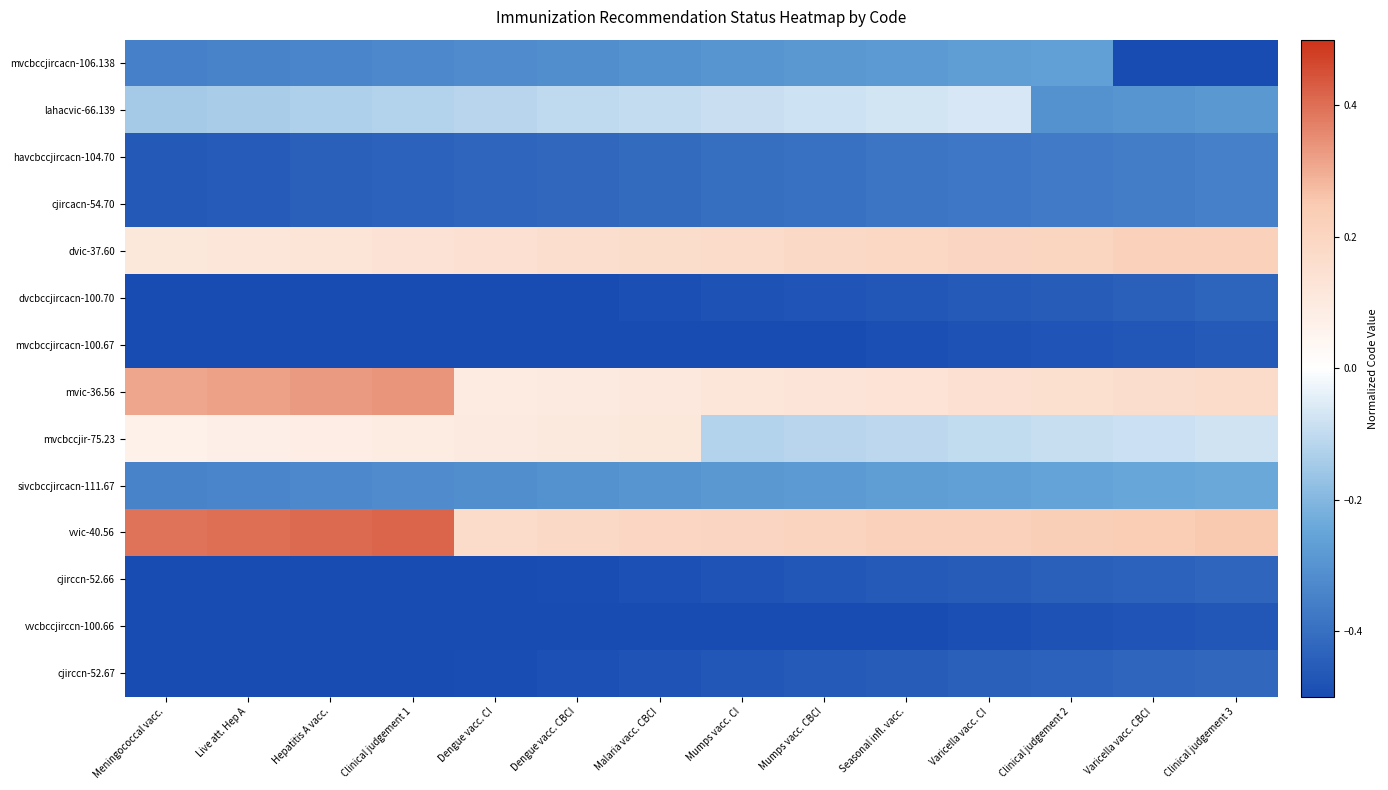

Which category has the lowest value across all series?

Varicella vacc. CBCI